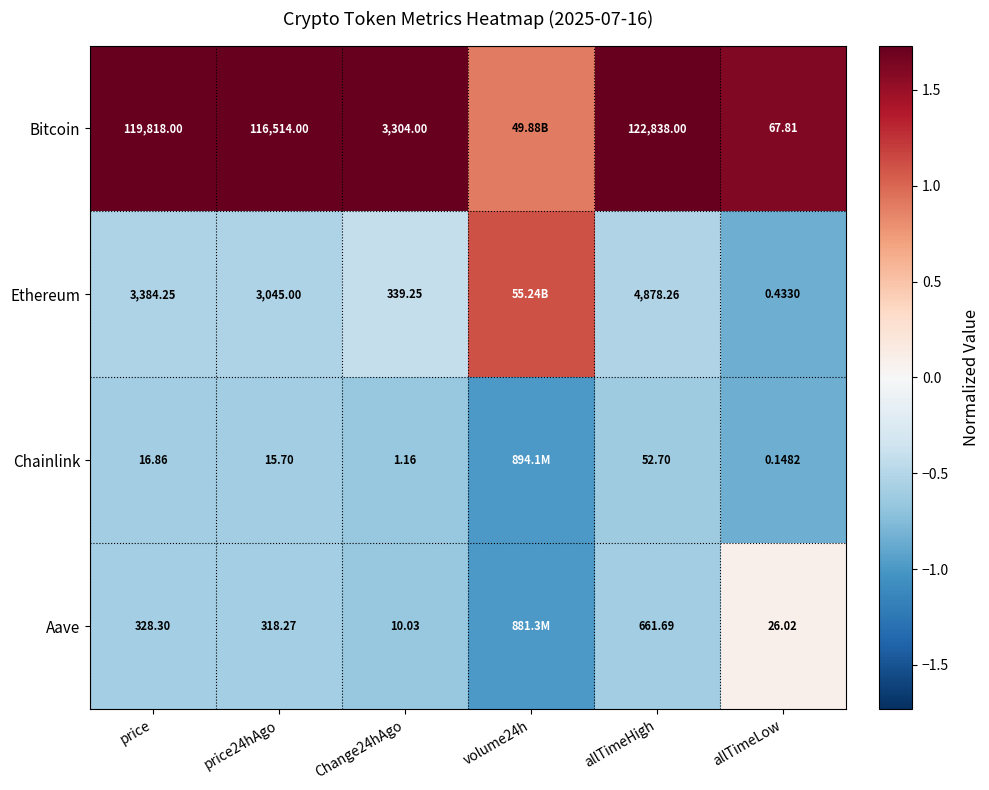

Which series changed the most between price and allTimeHigh?

Bitcoin